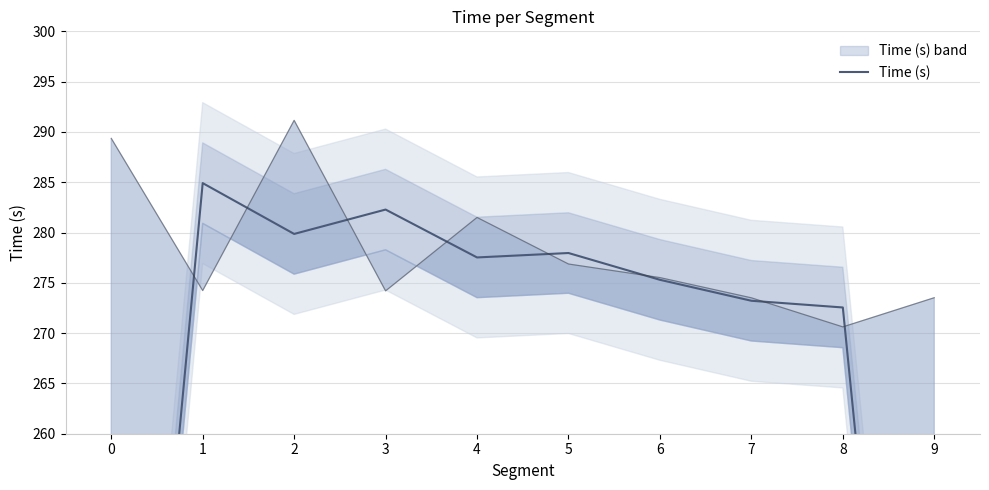

At which label does the data first exceed 277?

1